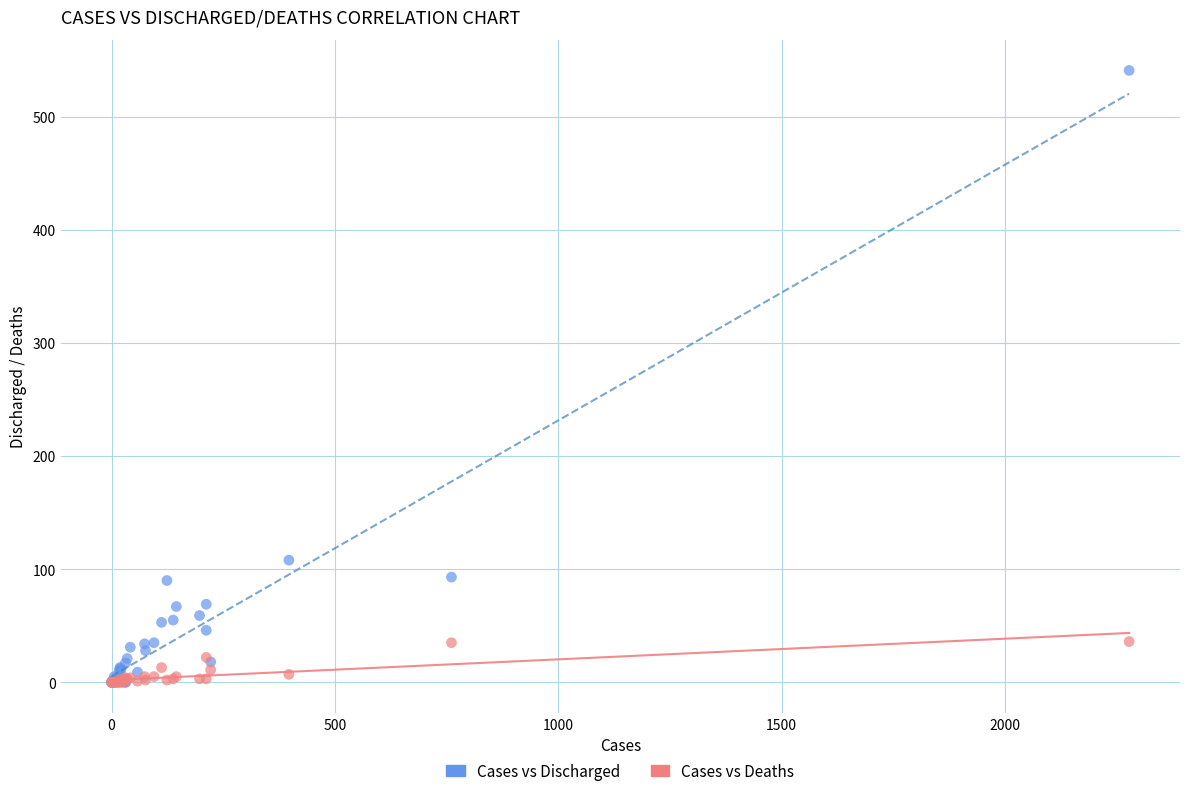

Across all series, what Y value is closest to 270?

108